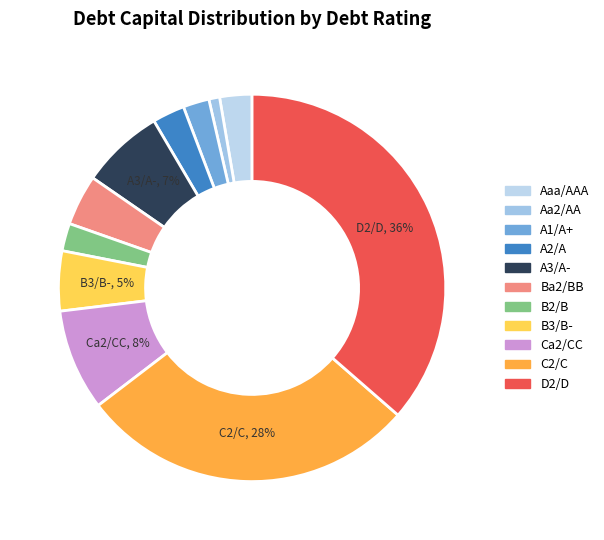

True or false: Aaa/AAA accounts for 25% of the total.

False